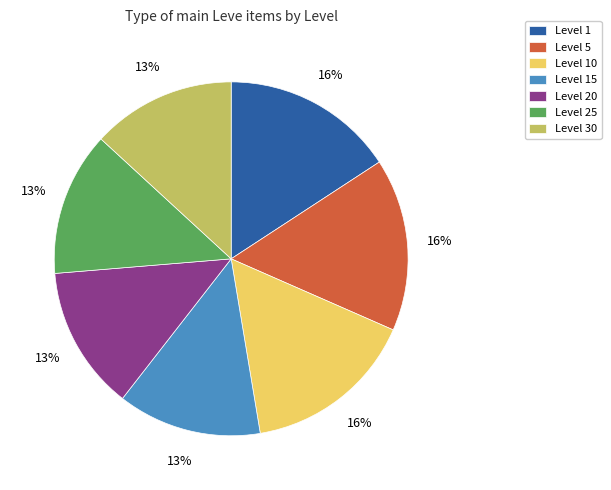

How many slices are in this pie chart?

7